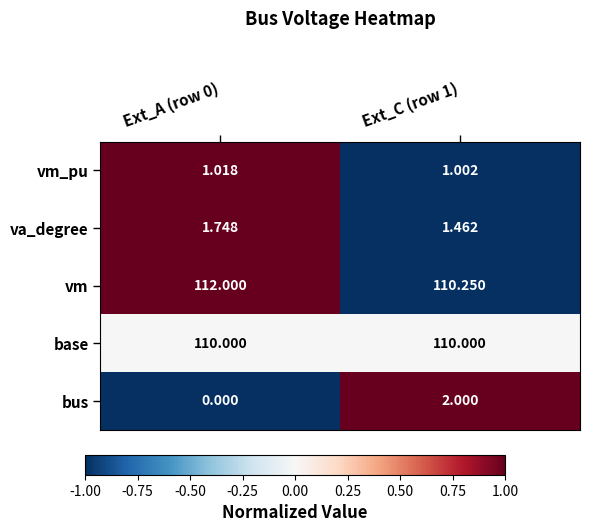

Which series has the widest spread of values?

bus